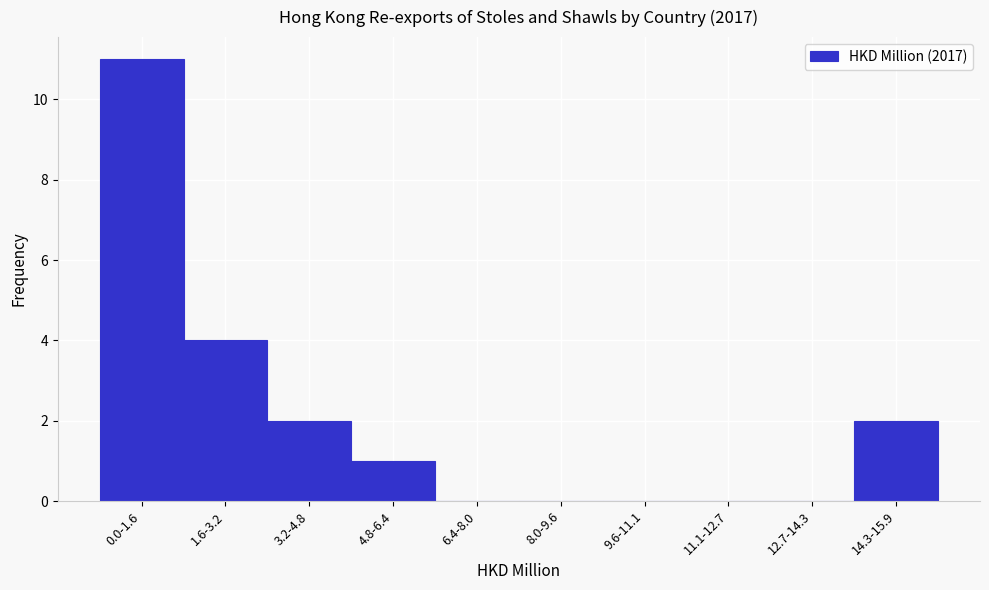

Reading right to left, transcribe all the data shown in this chart.

14.3-15.9=2	12.7-14.3=0	11.1-12.7=0	9.6-11.1=0	8.0-9.6=0	6.4-8.0=0	4.8-6.4=1	3.2-4.8=2	1.6-3.2=4	0.0-1.6=11